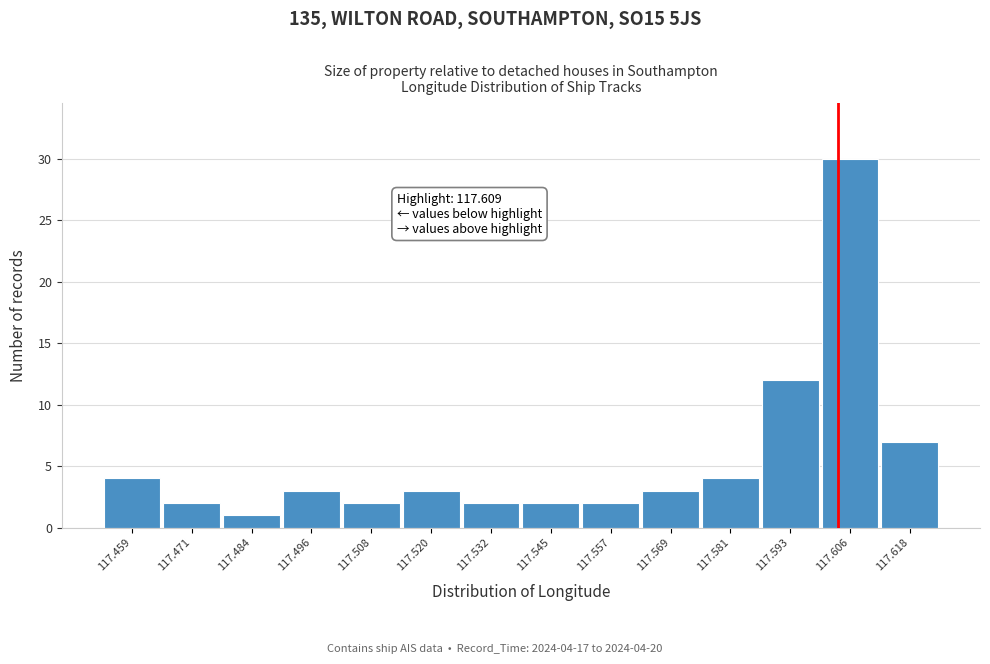

Reading left to right, transcribe all the data shown in this chart.

117.459=4	117.471=2	117.484=1	117.496=3	117.508=2	117.520=3	117.532=2	117.545=2	117.557=2	117.569=3	117.581=4	117.593=12	117.606=30	117.618=7